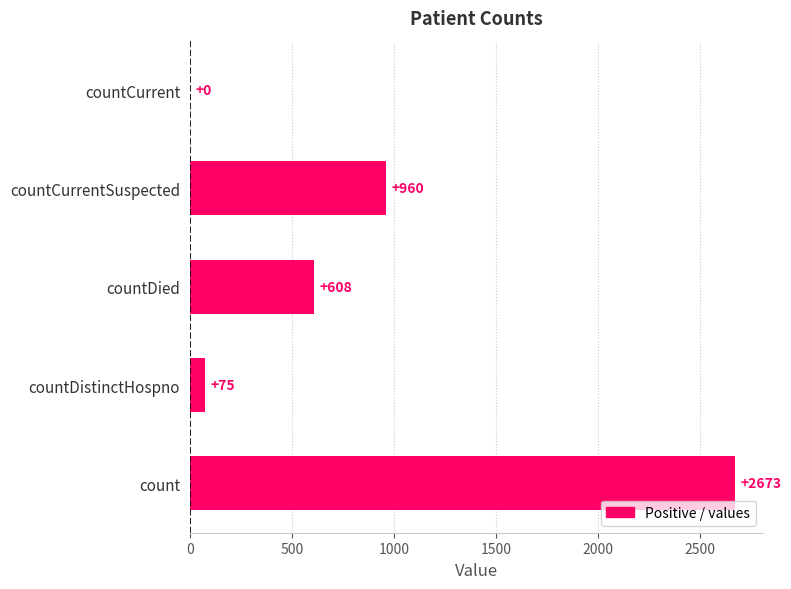

Are the bars horizontal?

Yes